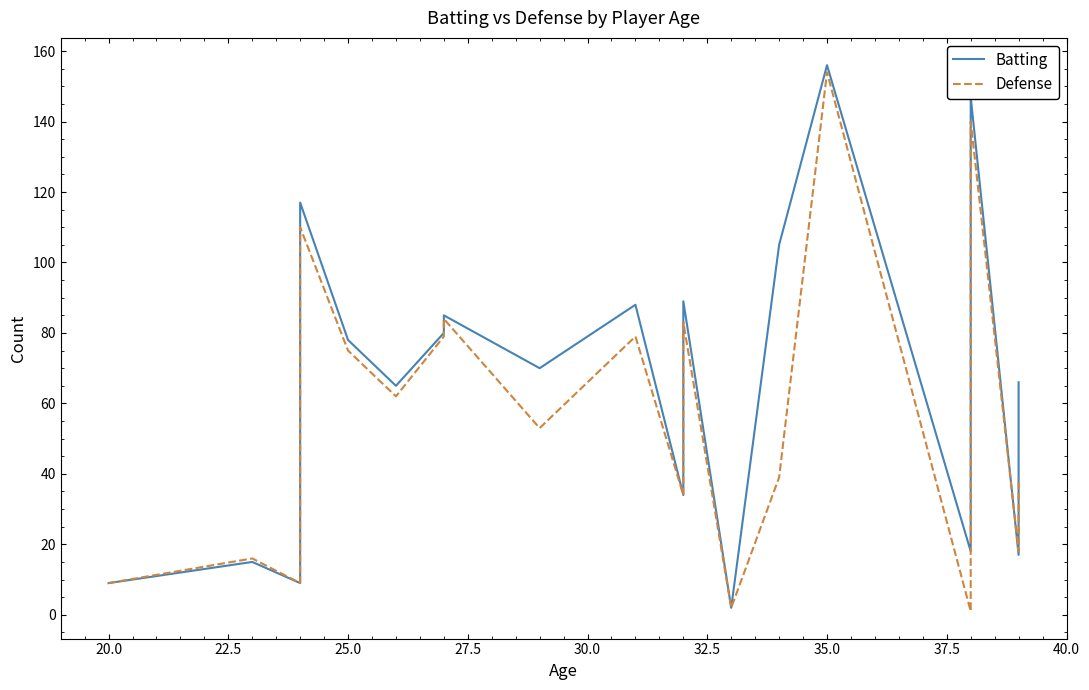

How many interior local peaks does the Batting series have?

7